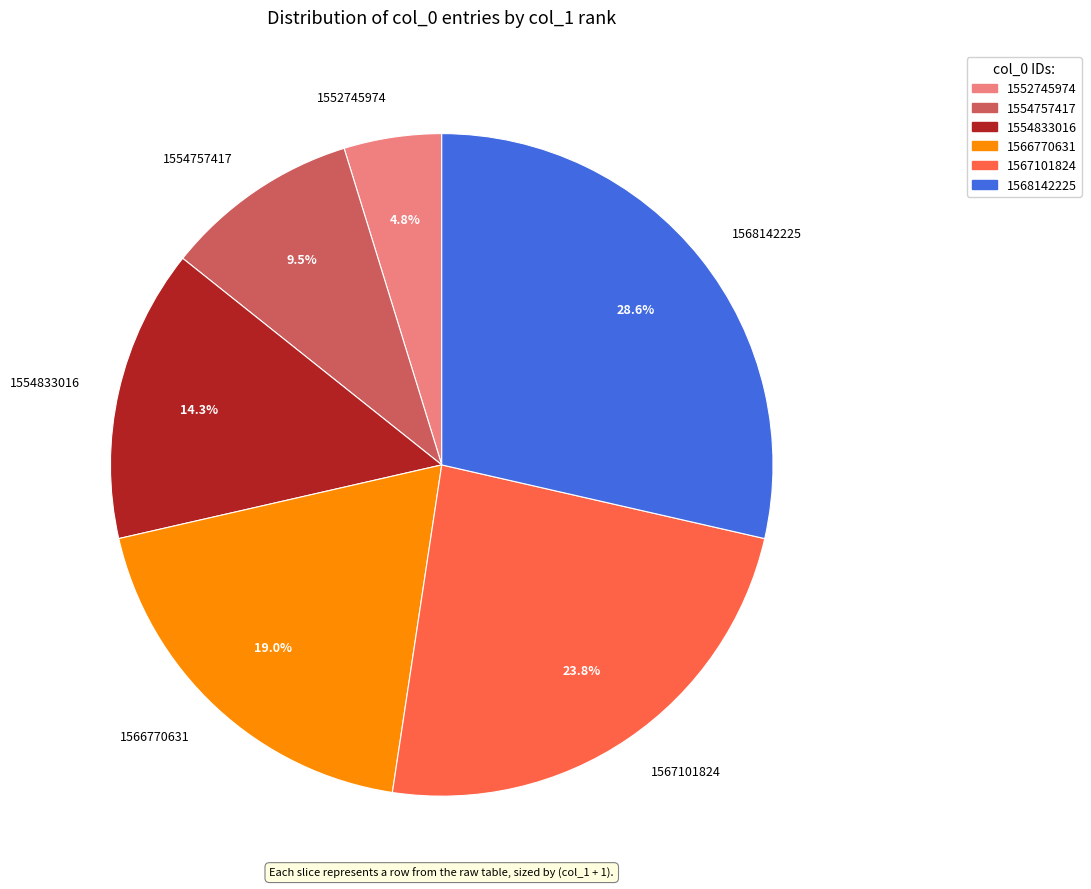

What is the ratio of the value at 1566770631 to the value at 1554757417?

2.0